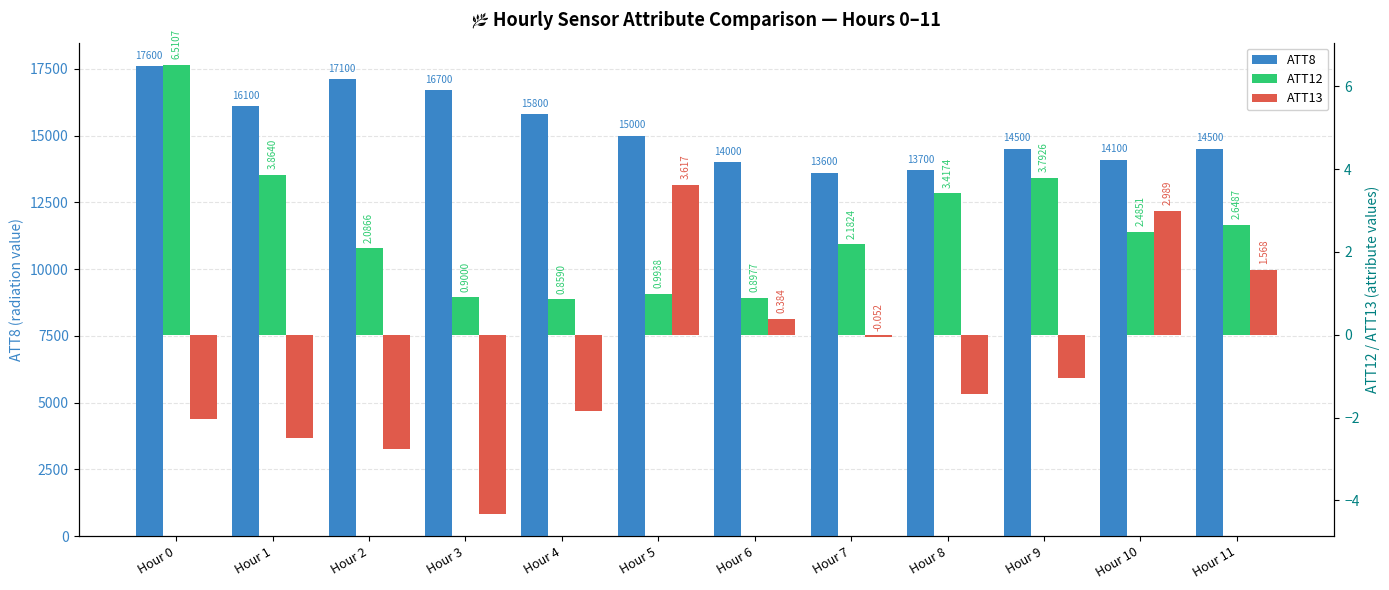

Is it true that ATT12 equals 3.4 at Hour 8?

True